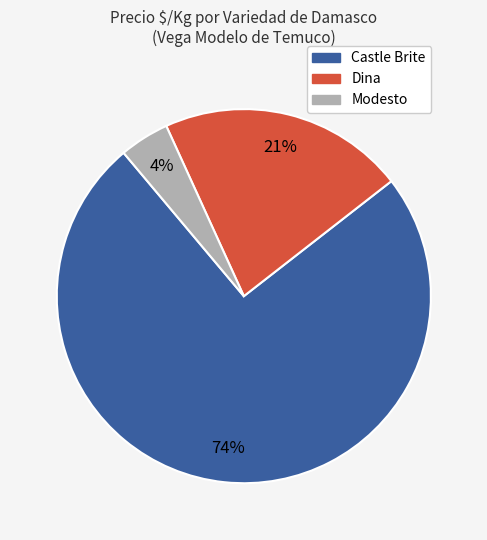

Which slice is the smallest?

Modesto